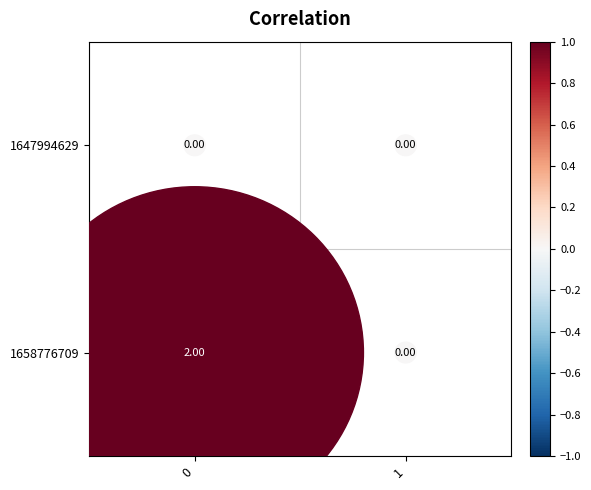

What is the difference between the highest and lowest values at 0?

2